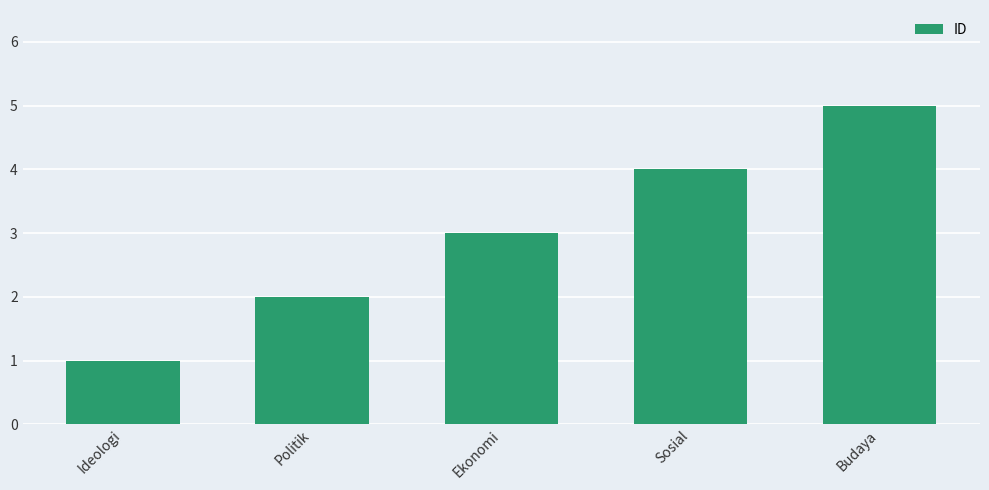

What value does the data have at Sosial?

4